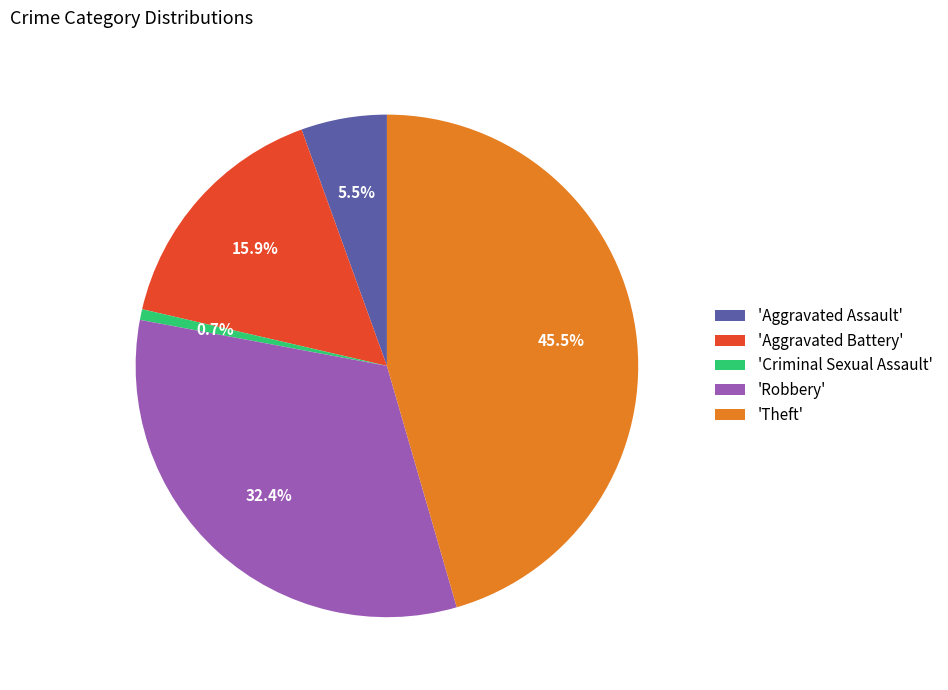

How much of the chart is everything except 'Aggravated Battery'?

84.1%